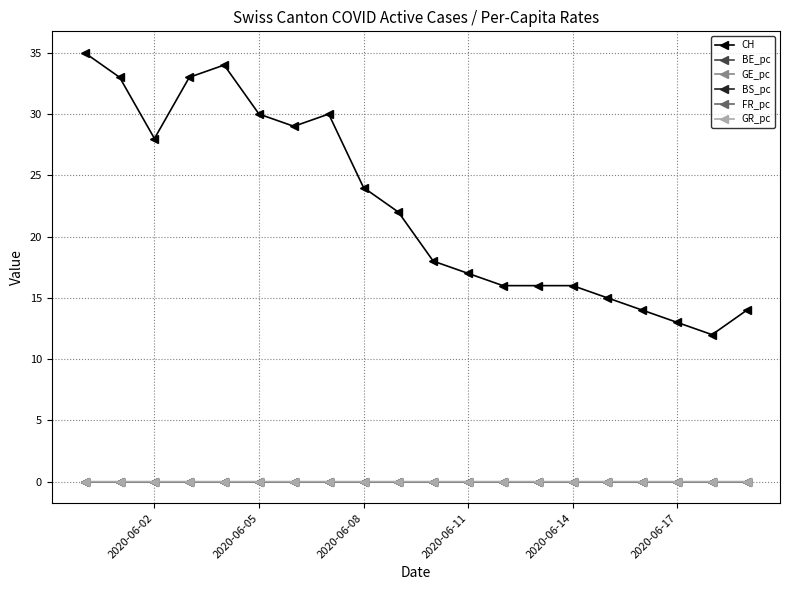

Does the chart display data point markers on the line(s)?

Yes